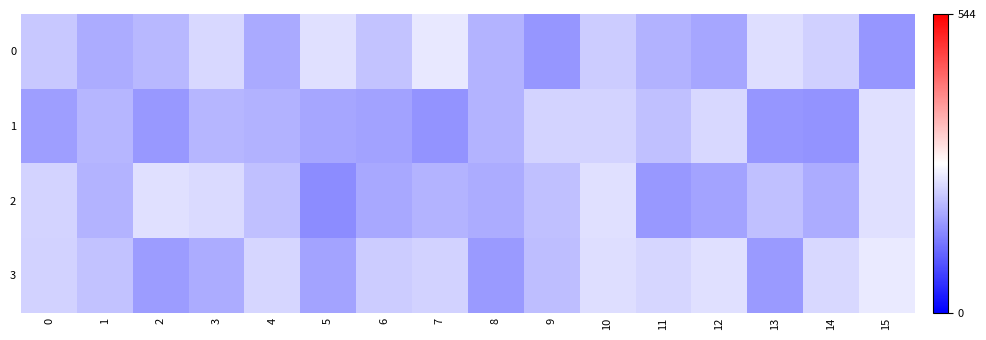

Reading left to right, transcribe all the data shown in this chart.

0: 0=213	1=184	2=196	3=231	4=181	5=238	6=210	7=248	8=192	9=160	10=218	11=190	12=178	13=236	14=221	15=160
1: 0=169	1=194	2=162	3=194	4=190	5=178	6=174	7=158	8=192	9=227	10=227	11=204	12=231	13=161	14=158	15=238
2: 0=227	1=192	2=238	3=232	4=205	5=150	6=179	7=193	8=184	9=205	10=239	11=163	12=175	13=206	14=184	15=238
3: 0=224	1=208	2=166	3=184	4=229	5=176	6=218	7=224	8=165	9=202	10=237	11=229	12=239	13=165	14=230	15=250